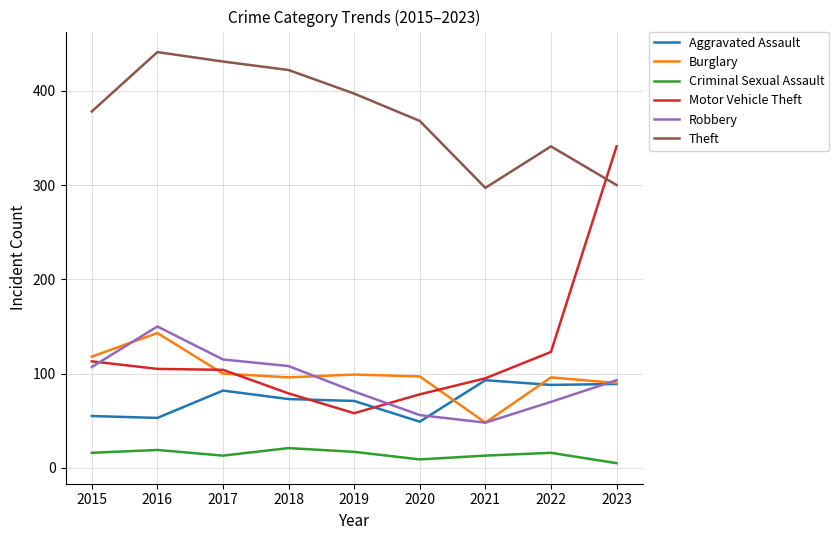

What is the average value of the Criminal Sexual Assault series?

14